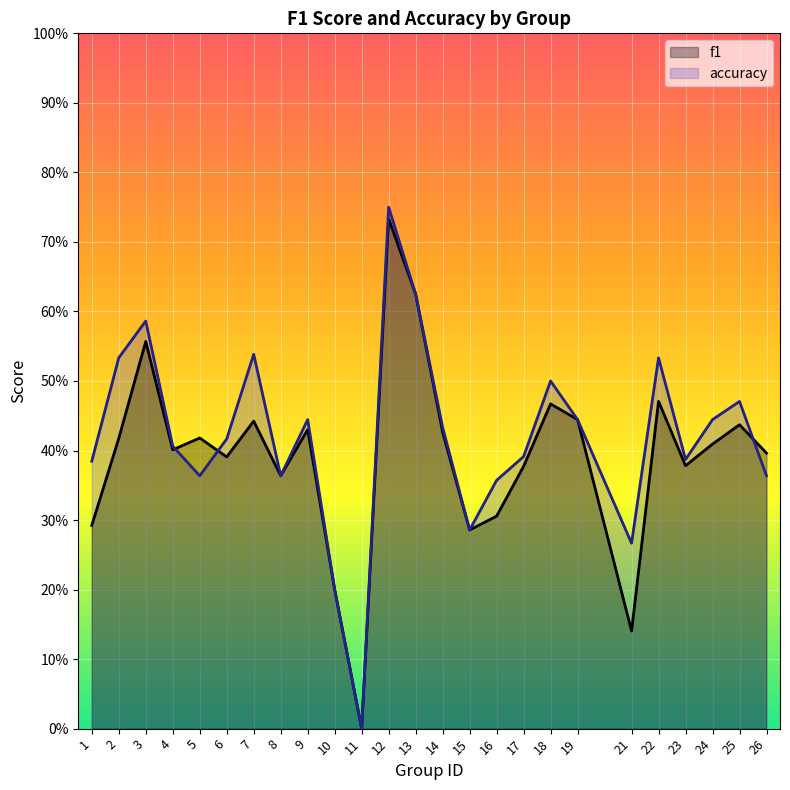

What are all the series names shown in the legend?

f1, accuracy